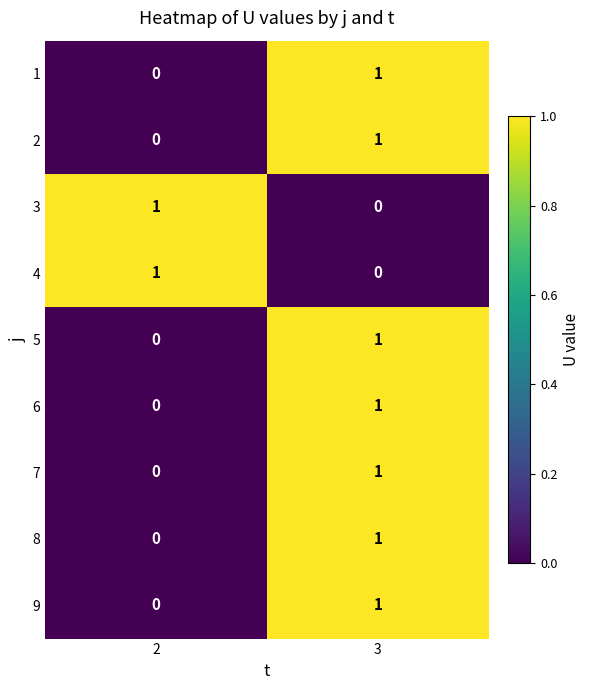

Rank the categories by 6 value from lowest to highest.

2, 3